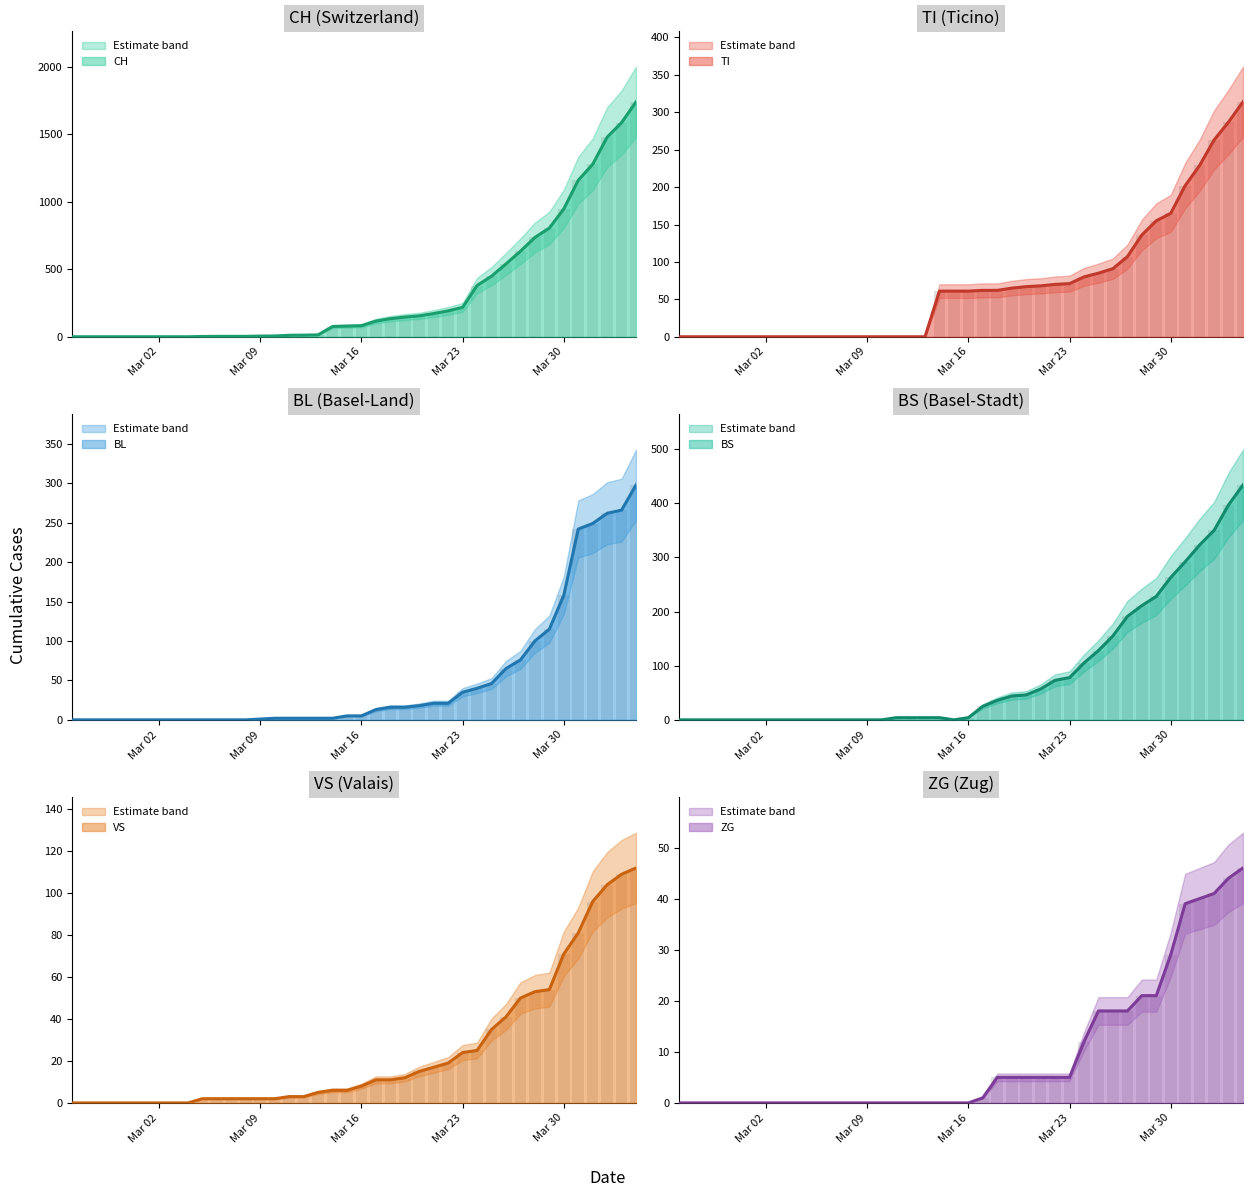

What is the label of the 32nd bar from the right?

2020-03-04